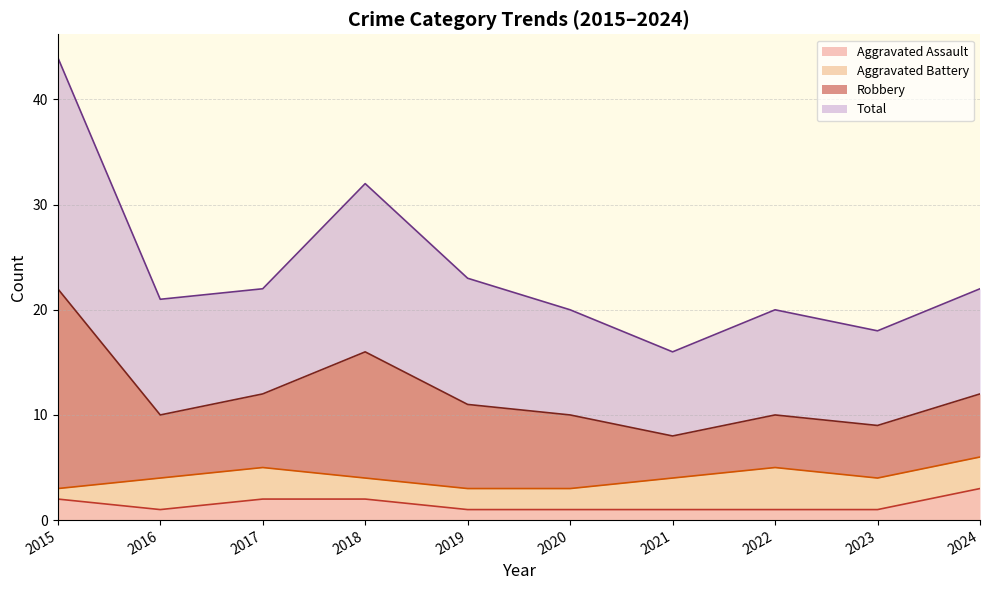

Which category has the highest value in the Aggravated Assault series?

2024